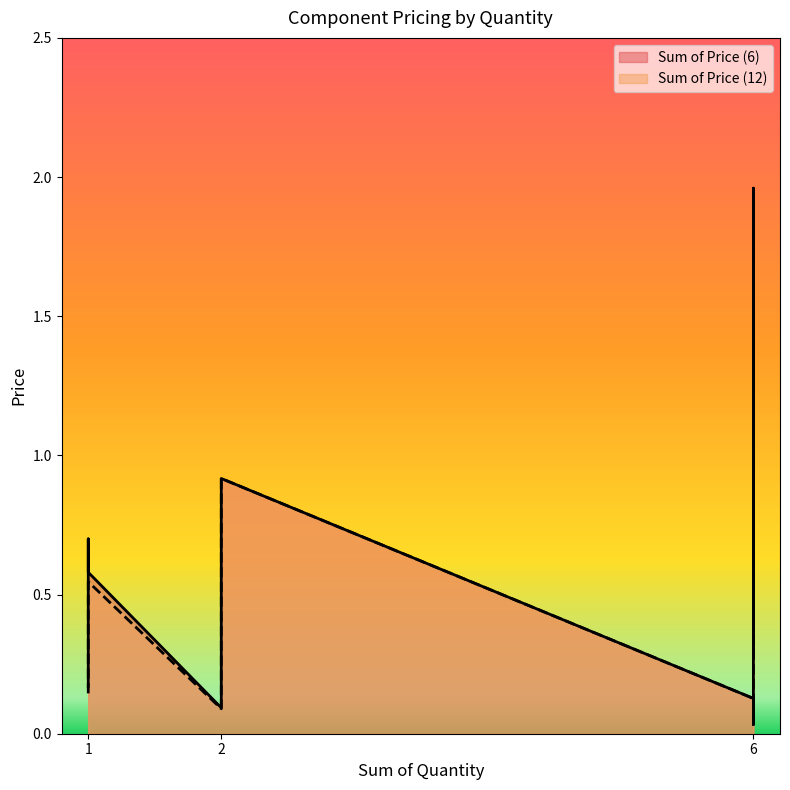

How many lines are shown in the chart?

2